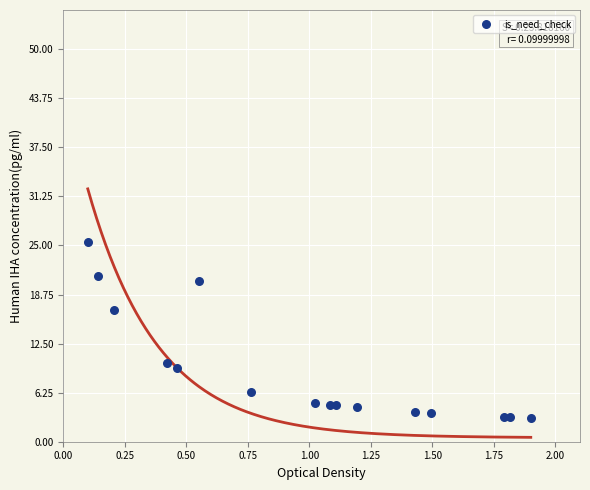

What Y value in the scatter plot is closest to 14?

16.8